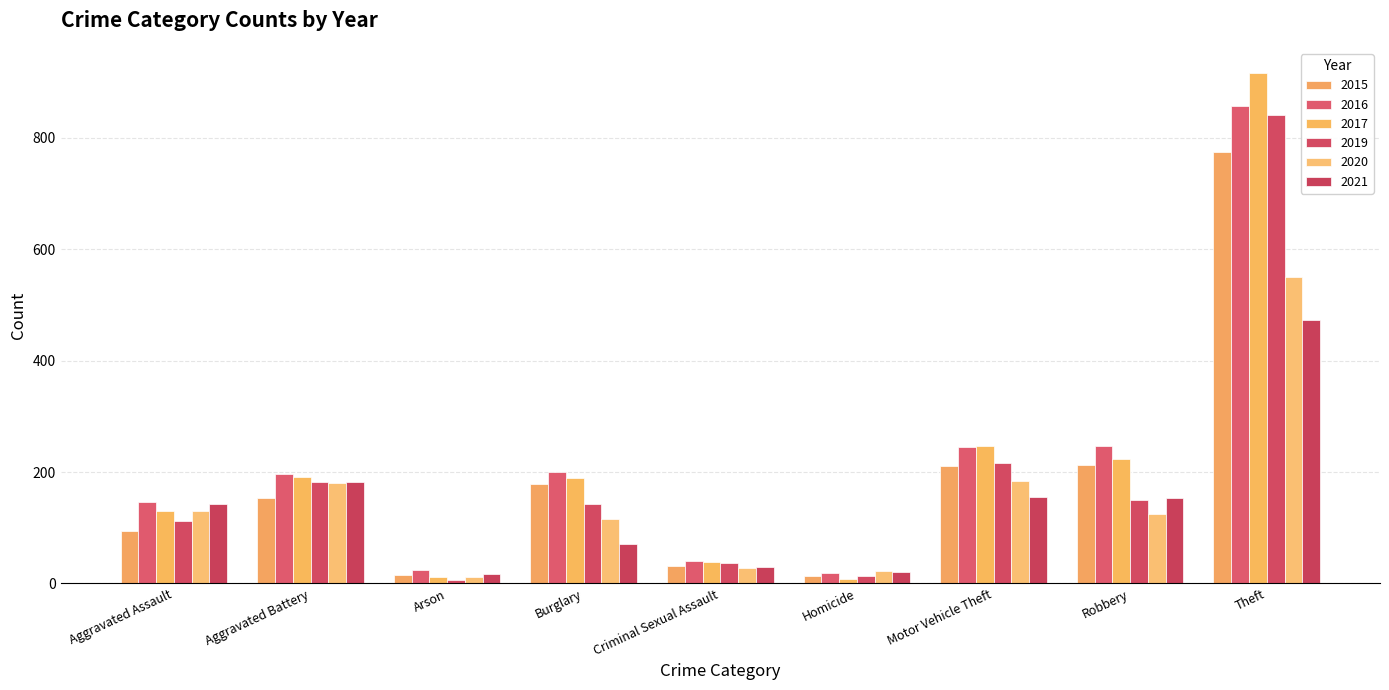

What is the average value of the 2017 series?

217